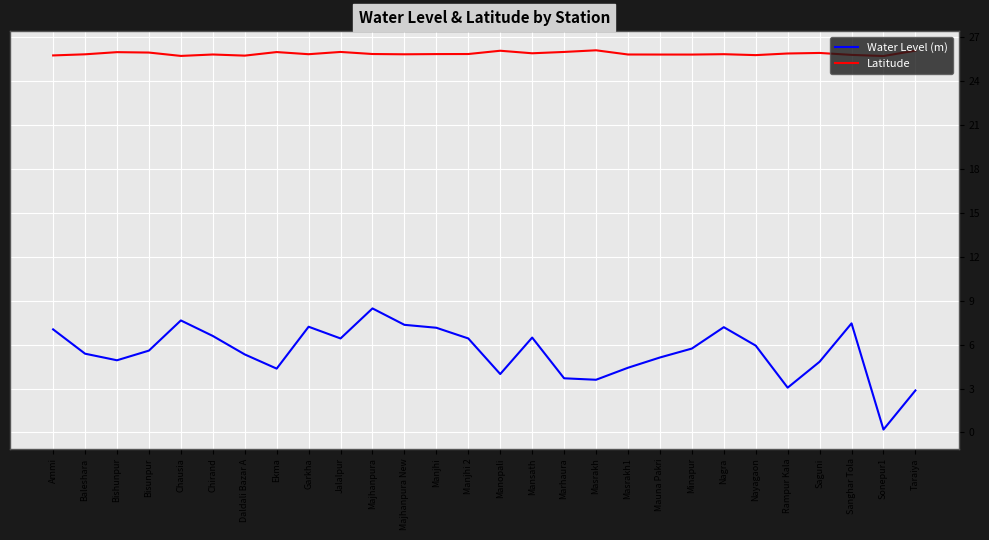

True or false: Water Level (m) and Latitude intersect in this chart.

False